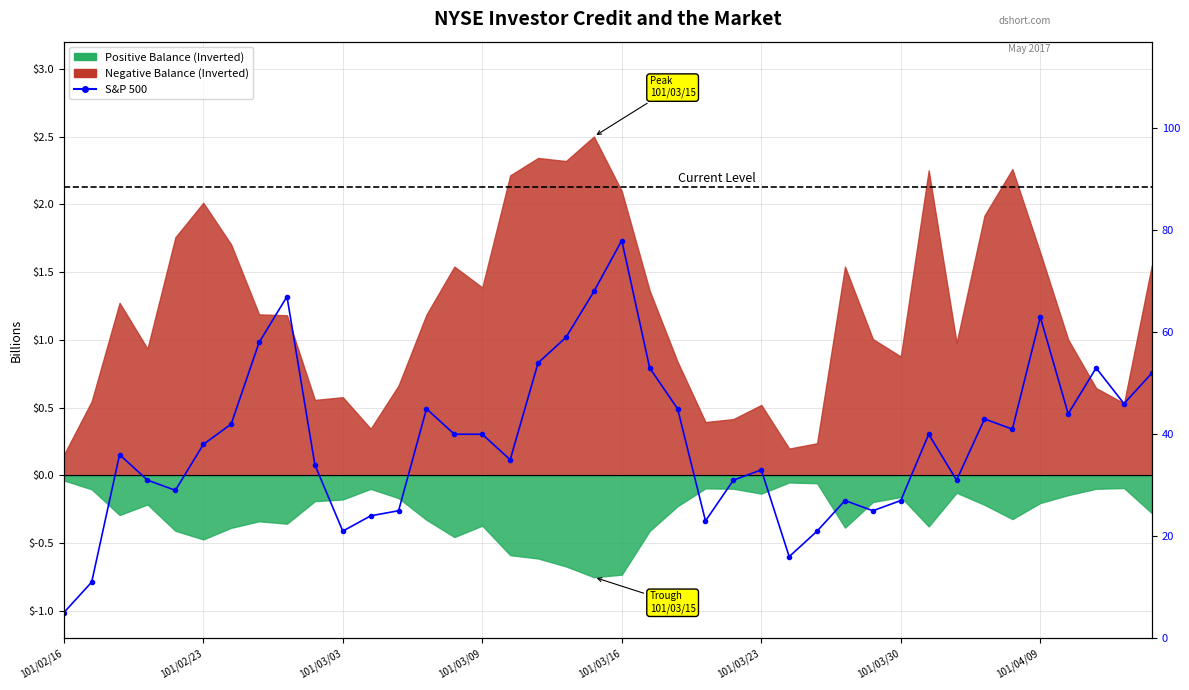

What is the value of the 35th point from the left?

41